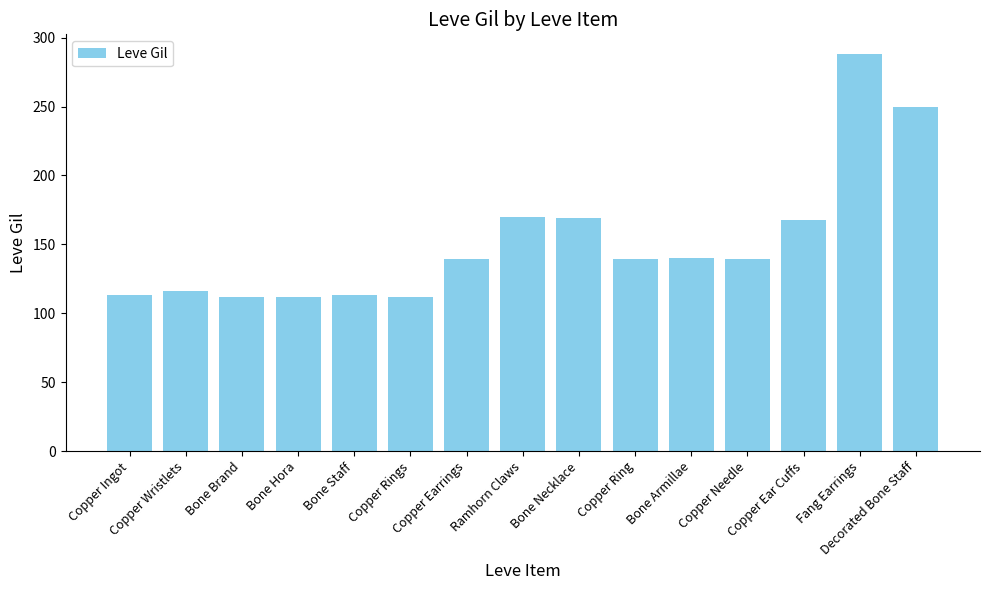

What is the change in value from Bone Armillae to Fang Earrings?

+148